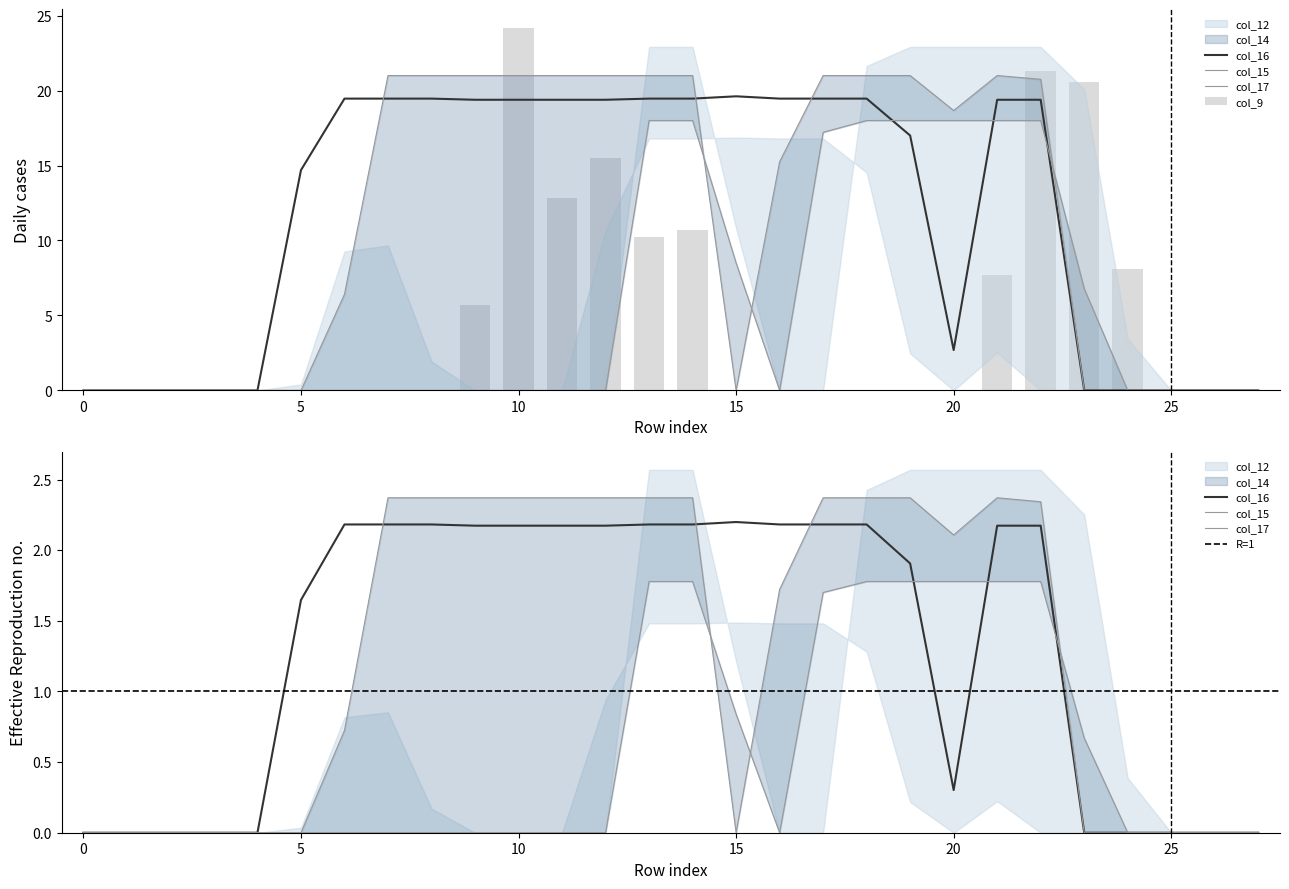

What is the sum of all col_15 values?

313.1